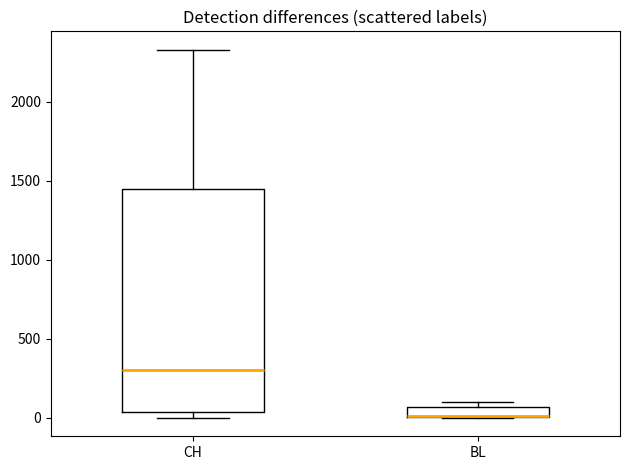

Which box is the tallest, from its lower edge to its upper edge?

CH